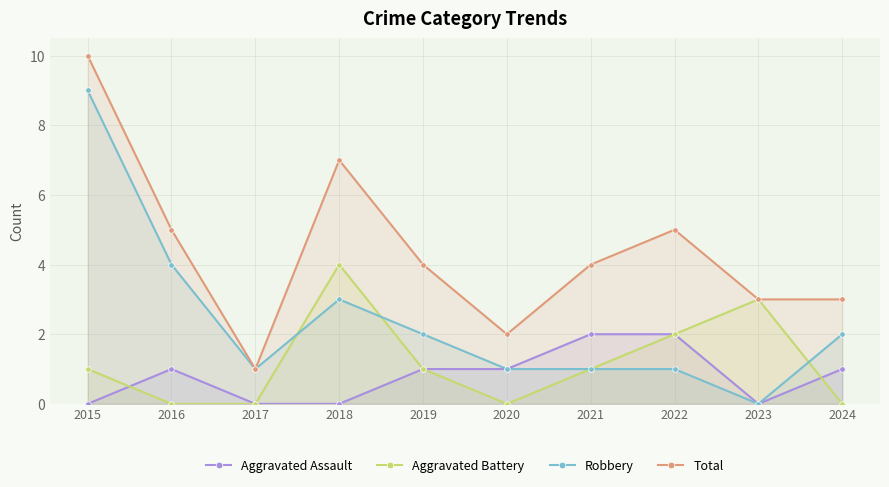

The Aggravated Battery series shows 0 at 2016. True or false?

True